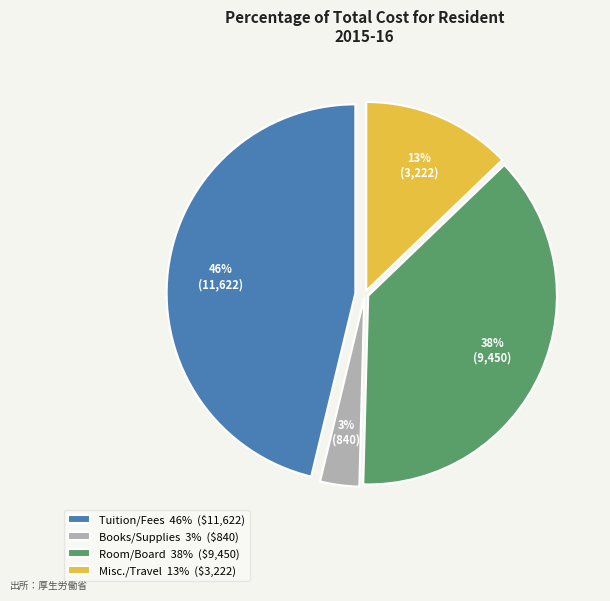

The Tuition/Fees slice represents 52% of the pie. True or false?

False